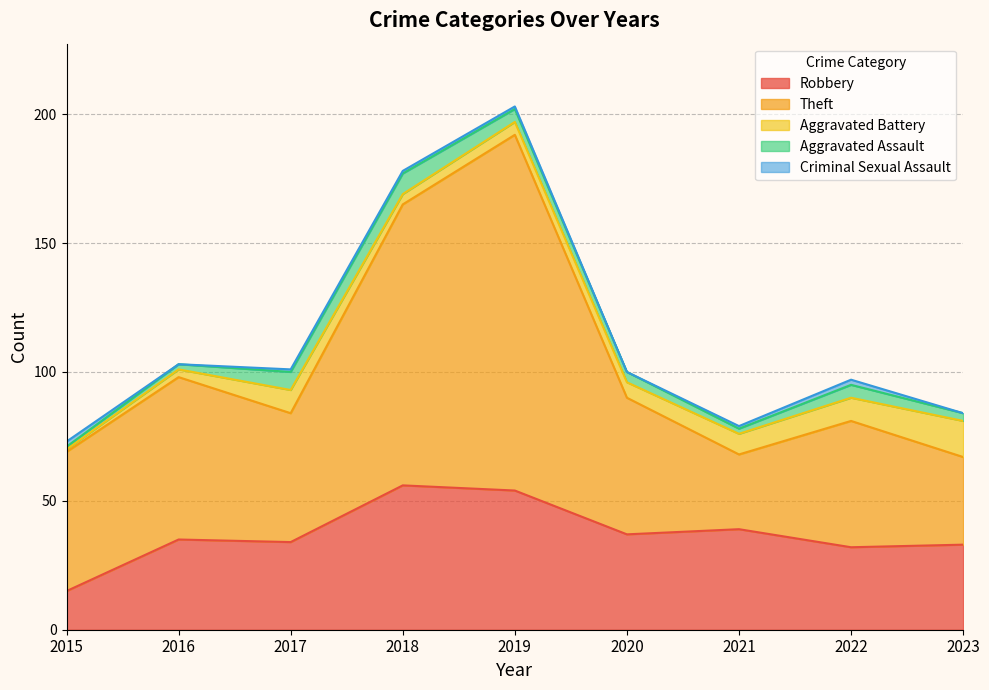

Reading left to right, what are all the values shown in this chart?

Robbery: 15	35	34	56	54	37	39	32	33
Theft: 54	63	50	109	138	53	29	49	34
Aggravated Battery: 1	3	9	4	5	6	8	9	14
Aggravated Assault: 1	2	7	8	5	4	2	5	3
Criminal Sexual Assault: 2	0	1	1	1	0	1	2	0